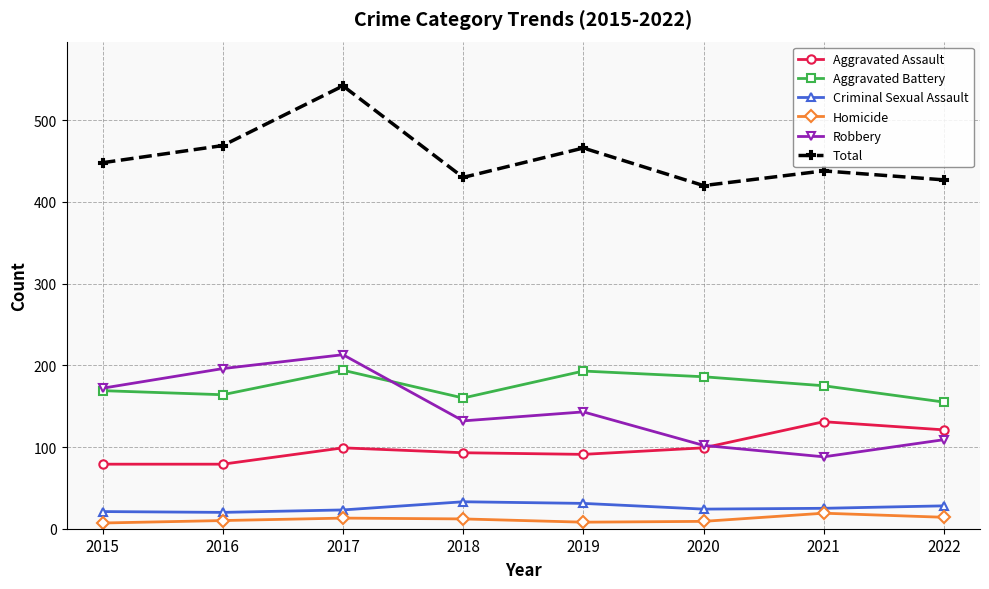

How many data points does each series have?

8